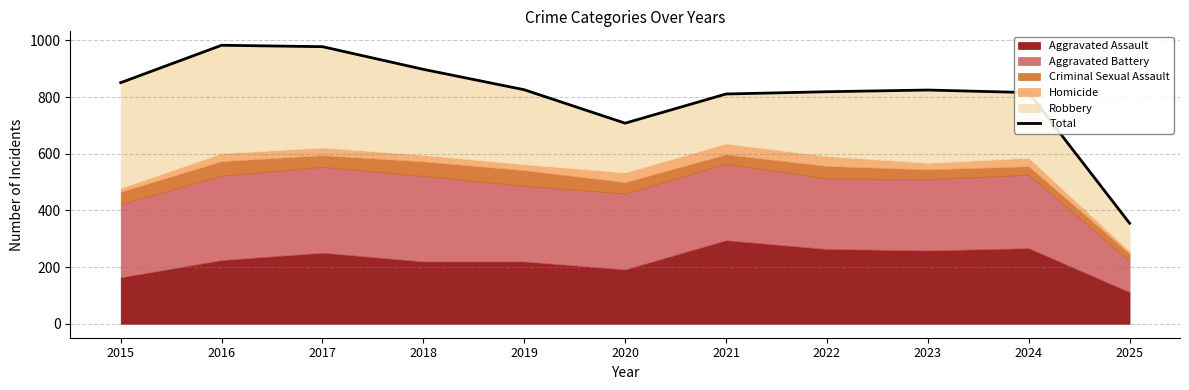

At which category does the data reach its first local peak?

2016